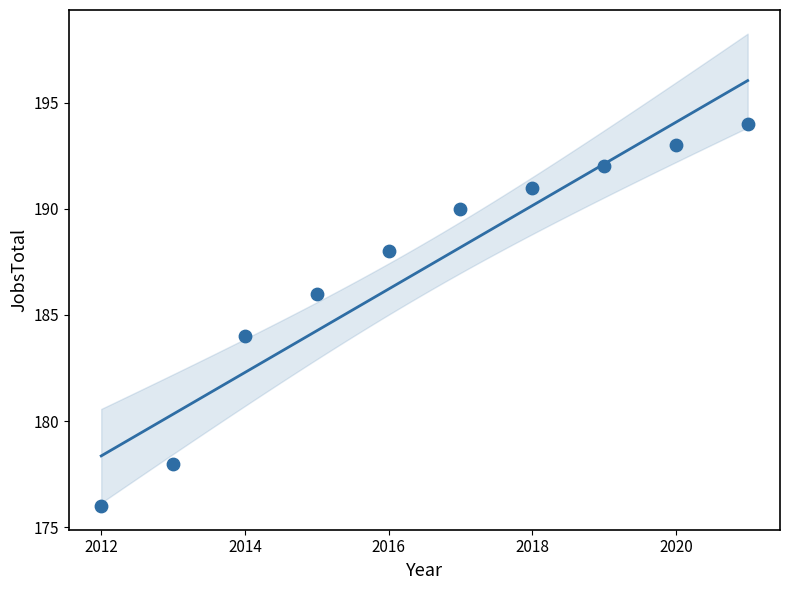

What is the range of Y values (max minus min)?

18